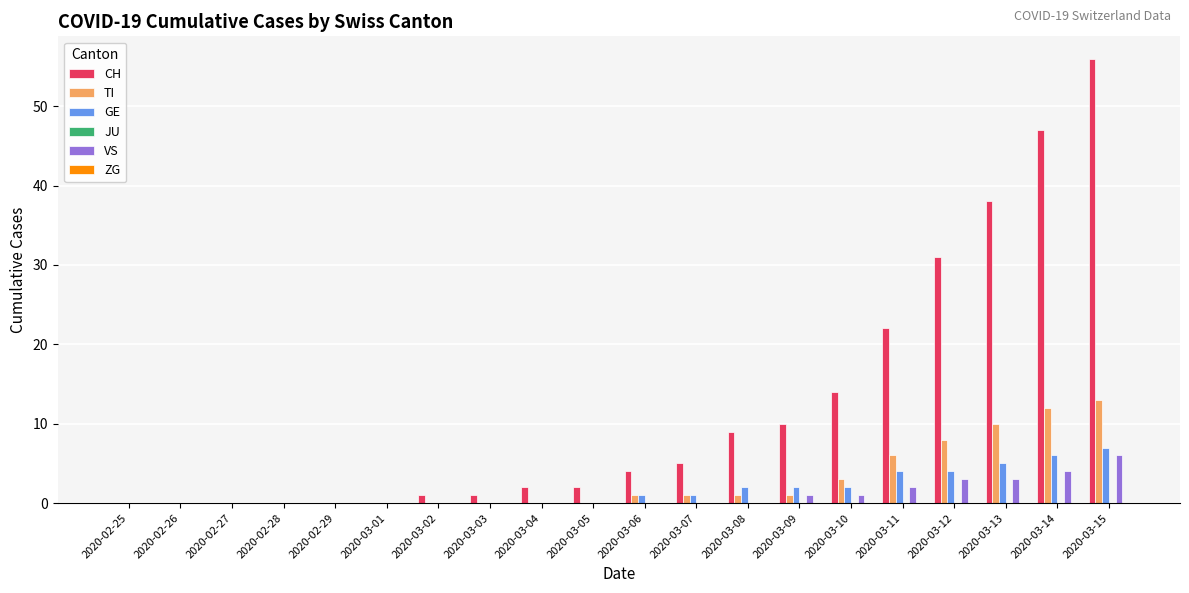

What is the sum of all VS values?

20